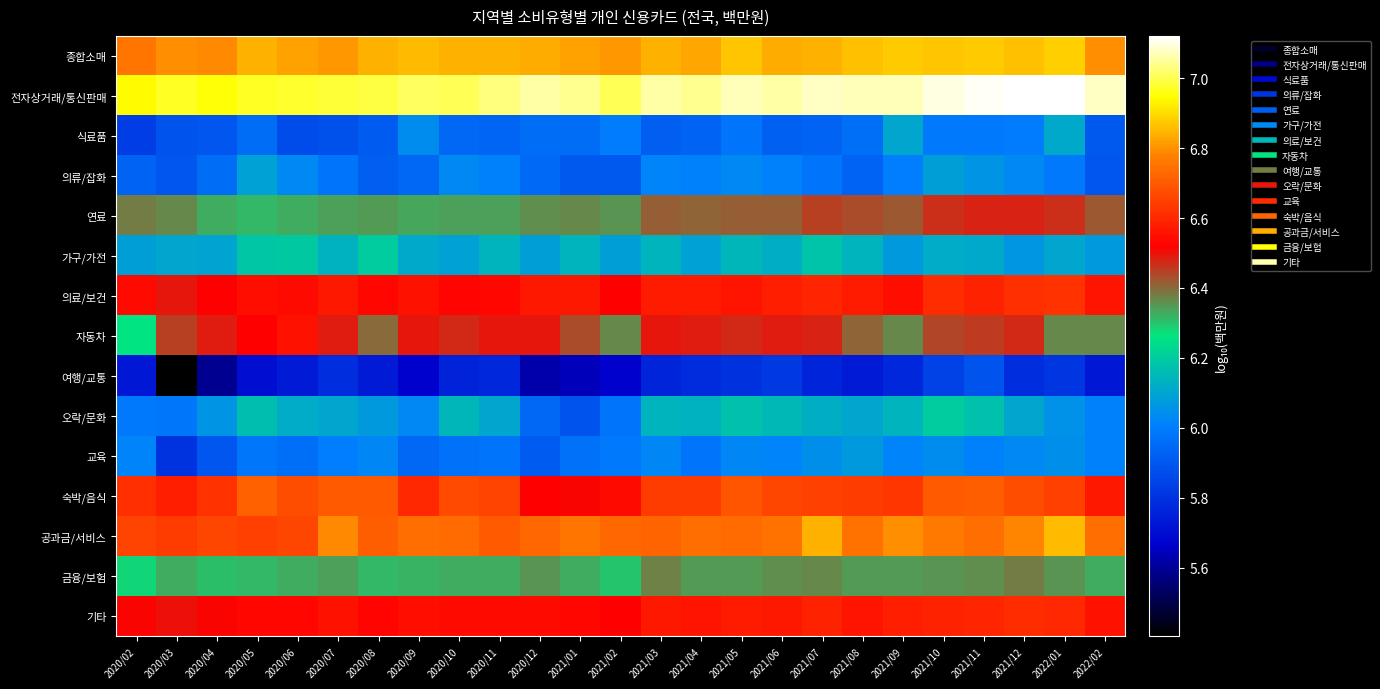

Reading left to right, what are all the values shown in this chart?

종합소매: 2020/02=6.8	2020/03=6.8	2020/04=6.8	2020/05=6.8	2020/06=6.8	2020/07=6.8	2020/08=6.8	2020/09=6.9	2020/10=6.8	2020/11=6.8	2020/12=6.8	2021/01=6.8	2021/02=6.8	2021/03=6.8	2021/04=6.8	2021/05=6.9	2021/06=6.8	2021/07=6.8	2021/08=6.9	2021/09=6.9	2021/10=6.9	2021/11=6.9	2021/12=6.9	2022/01=6.9	2022/02=6.8
전자상거래/통신판매: 2020/02=6.9	2020/03=7.0	2020/04=7.0	2020/05=7.0	2020/06=7.0	2020/07=7.0	2020/08=7.0	2020/09=7.0	2020/10=7.0	2020/11=7.0	2020/12=7.1	2021/01=7.0	2021/02=7.0	2021/03=7.1	2021/04=7.0	2021/05=7.1	2021/06=7.1	2021/07=7.1	2021/08=7.1	2021/09=7.1	2021/10=7.1	2021/11=7.1	2021/12=7.1	2022/01=7.1	2022/02=7.1
식료품: 2020/02=5.8	2020/03=5.9	2020/04=5.9	2020/05=6.0	2020/06=5.9	2020/07=5.9	2020/08=5.9	2020/09=6.0	2020/10=5.9	2020/11=5.9	2020/12=6.0	2021/01=6.0	2021/02=6.0	2021/03=5.9	2021/04=5.9	2021/05=6.0	2021/06=5.9	2021/07=5.9	2021/08=6.0	2021/09=6.1	2021/10=6.0	2021/11=6.0	2021/12=6.0	2022/01=6.1	2022/02=5.9
의류/잡화: 2020/02=5.9	2020/03=5.9	2020/04=6.0	2020/05=6.1	2020/06=6.0	2020/07=6.0	2020/08=5.9	2020/09=5.9	2020/10=6.0	2020/11=6.0	2020/12=6.0	2021/01=5.9	2021/02=5.9	2021/03=6.0	2021/04=6.0	2021/05=6.0	2021/06=6.0	2021/07=6.0	2021/08=5.9	2021/09=6.0	2021/10=6.1	2021/11=6.1	2021/12=6.0	2022/01=6.0	2022/02=5.9
연료: 2020/02=6.4	2020/03=6.4	2020/04=6.3	2020/05=6.3	2020/06=6.3	2020/07=6.3	2020/08=6.3	2020/09=6.3	2020/10=6.3	2020/11=6.3	2020/12=6.4	2021/01=6.4	2021/02=6.4	2021/03=6.4	2021/04=6.4	2021/05=6.4	2021/06=6.4	2021/07=6.4	2021/08=6.4	2021/09=6.4	2021/10=6.5	2021/11=6.5	2021/12=6.5	2022/01=6.5	2022/02=6.4
가구/가전: 2020/02=6.1	2020/03=6.1	2020/04=6.1	2020/05=6.2	2020/06=6.2	2020/07=6.1	2020/08=6.2	2020/09=6.1	2020/10=6.1	2020/11=6.1	2020/12=6.1	2021/01=6.1	2021/02=6.1	2021/03=6.1	2021/04=6.1	2021/05=6.1	2021/06=6.1	2021/07=6.2	2021/08=6.1	2021/09=6.1	2021/10=6.1	2021/11=6.1	2021/12=6.1	2022/01=6.1	2022/02=6.1
의료/보건: 2020/02=6.5	2020/03=6.5	2020/04=6.5	2020/05=6.5	2020/06=6.5	2020/07=6.6	2020/08=6.5	2020/09=6.6	2020/10=6.5	2020/11=6.5	2020/12=6.6	2021/01=6.6	2021/02=6.5	2021/03=6.6	2021/04=6.6	2021/05=6.6	2021/06=6.6	2021/07=6.6	2021/08=6.6	2021/09=6.6	2021/10=6.6	2021/11=6.6	2021/12=6.6	2022/01=6.6	2022/02=6.6
자동차: 2020/02=6.3	2020/03=6.4	2020/04=6.5	2020/05=6.5	2020/06=6.6	2020/07=6.5	2020/08=6.4	2020/09=6.5	2020/10=6.5	2020/11=6.5	2020/12=6.5	2021/01=6.4	2021/02=6.4	2021/03=6.5	2021/04=6.5	2021/05=6.5	2021/06=6.5	2021/07=6.5	2021/08=6.4	2021/09=6.4	2021/10=6.4	2021/11=6.5	2021/12=6.5	2022/01=6.4	2022/02=6.4
여행/교통: 2020/02=5.7	2020/03=5.4	2020/04=5.6	2020/05=5.7	2020/06=5.7	2020/07=5.8	2020/08=5.7	2020/09=5.7	2020/10=5.8	2020/11=5.8	2020/12=5.6	2021/01=5.6	2021/02=5.7	2021/03=5.8	2021/04=5.8	2021/05=5.8	2021/06=5.8	2021/07=5.8	2021/08=5.7	2021/09=5.8	2021/10=5.8	2021/11=5.9	2021/12=5.8	2022/01=5.8	2022/02=5.7
오락/문화: 2020/02=6.0	2020/03=6.0	2020/04=6.1	2020/05=6.2	2020/06=6.1	2020/07=6.1	2020/08=6.1	2020/09=6.0	2020/10=6.1	2020/11=6.1	2020/12=5.9	2021/01=5.9	2021/02=6.0	2021/03=6.1	2021/04=6.1	2021/05=6.2	2021/06=6.2	2021/07=6.1	2021/08=6.1	2021/09=6.1	2021/10=6.2	2021/11=6.2	2021/12=6.1	2022/01=6.1	2022/02=6.0
교육: 2020/02=6.0	2020/03=5.8	2020/04=5.9	2020/05=6.0	2020/06=6.0	2020/07=6.0	2020/08=6.0	2020/09=5.9	2020/10=6.0	2020/11=6.0	2020/12=5.9	2021/01=6.0	2021/02=6.0	2021/03=6.0	2021/04=6.0	2021/05=6.0	2021/06=6.0	2021/07=6.0	2021/08=6.1	2021/09=6.0	2021/10=6.0	2021/11=6.0	2021/12=6.0	2022/01=6.0	2022/02=6.0
숙박/음식: 2020/02=6.6	2020/03=6.6	2020/04=6.6	2020/05=6.7	2020/06=6.7	2020/07=6.7	2020/08=6.7	2020/09=6.6	2020/10=6.7	2020/11=6.7	2020/12=6.5	2021/01=6.5	2021/02=6.5	2021/03=6.6	2021/04=6.6	2021/05=6.7	2021/06=6.7	2021/07=6.6	2021/08=6.6	2021/09=6.6	2021/10=6.7	2021/11=6.7	2021/12=6.7	2022/01=6.6	2022/02=6.6
공과금/서비스: 2020/02=6.7	2020/03=6.6	2020/04=6.7	2020/05=6.6	2020/06=6.7	2020/07=6.8	2020/08=6.7	2020/09=6.7	2020/10=6.7	2020/11=6.7	2020/12=6.7	2021/01=6.8	2021/02=6.7	2021/03=6.7	2021/04=6.7	2021/05=6.7	2021/06=6.7	2021/07=6.8	2021/08=6.7	2021/09=6.8	2021/10=6.8	2021/11=6.7	2021/12=6.8	2022/01=6.9	2022/02=6.7
금융/보험: 2020/02=6.3	2020/03=6.3	2020/04=6.3	2020/05=6.3	2020/06=6.3	2020/07=6.3	2020/08=6.3	2020/09=6.3	2020/10=6.3	2020/11=6.3	2020/12=6.4	2021/01=6.3	2021/02=6.3	2021/03=6.4	2021/04=6.3	2021/05=6.3	2021/06=6.4	2021/07=6.4	2021/08=6.3	2021/09=6.3	2021/10=6.4	2021/11=6.4	2021/12=6.4	2022/01=6.4	2022/02=6.3
기타: 2020/02=6.5	2020/03=6.5	2020/04=6.5	2020/05=6.5	2020/06=6.5	2020/07=6.6	2020/08=6.5	2020/09=6.6	2020/10=6.5	2020/11=6.5	2020/12=6.5	2021/01=6.5	2021/02=6.5	2021/03=6.6	2021/04=6.6	2021/05=6.6	2021/06=6.6	2021/07=6.6	2021/08=6.6	2021/09=6.6	2021/10=6.6	2021/11=6.6	2021/12=6.6	2022/01=6.6	2022/02=6.6